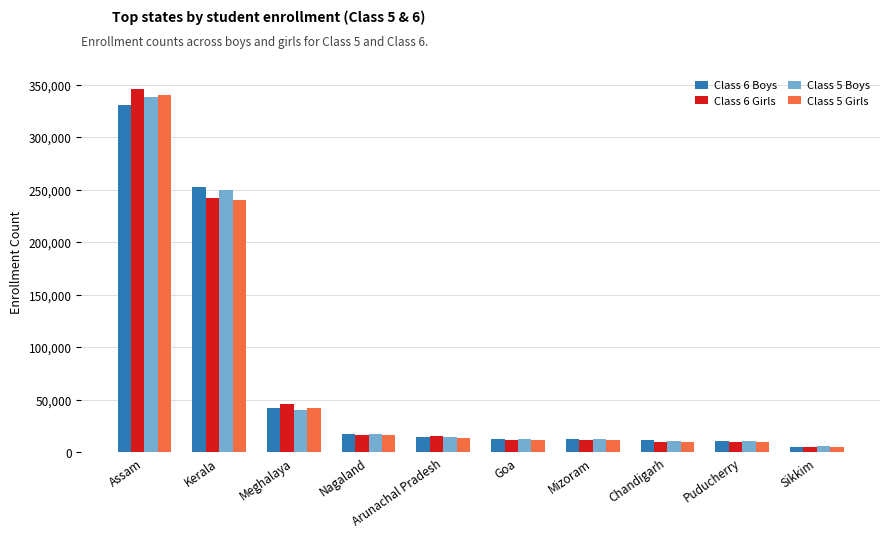

What is the difference between the maximum and minimum values in the Class 5 Boys series?

332069